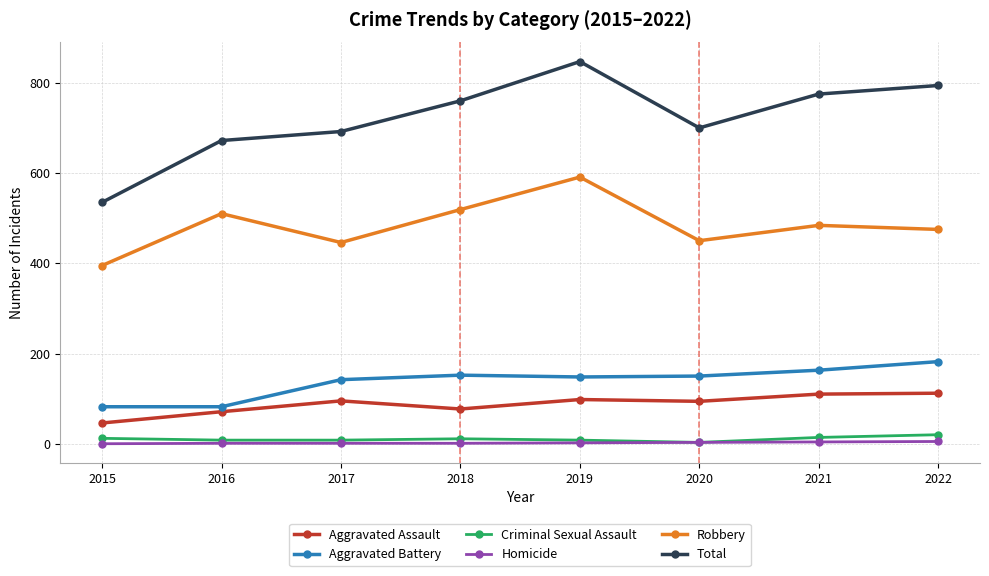

Which series has the largest range (max minus min)?

Total